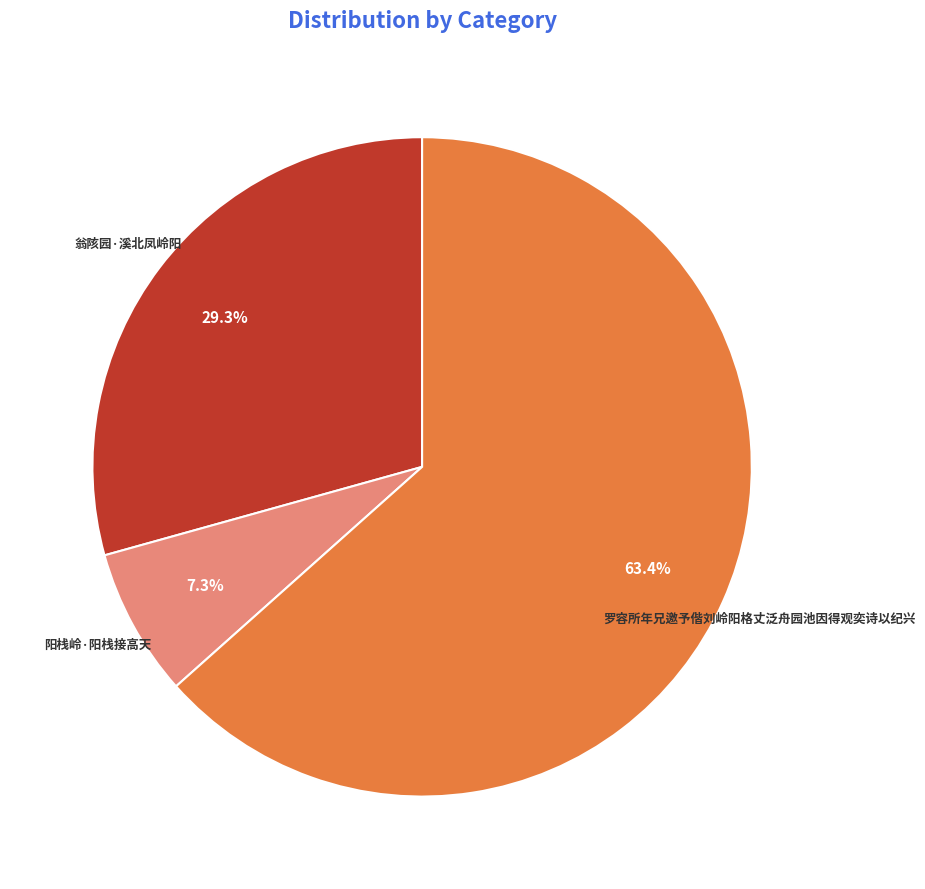

Is there any slice that represents more than half of the pie?

Yes